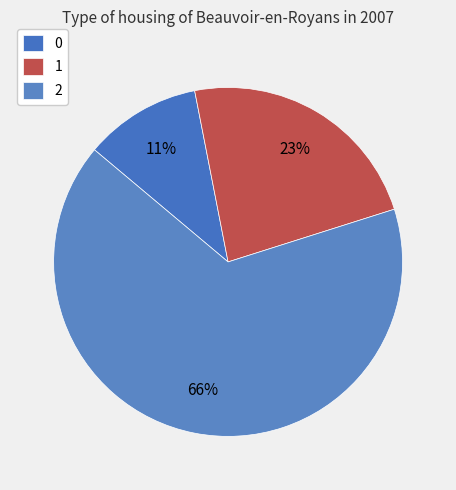

To the nearest percent, what is the average slice percentage?

33%